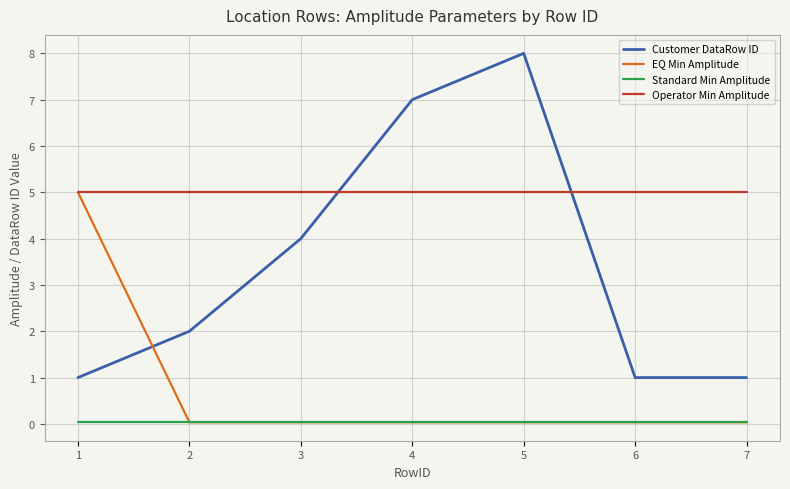

True or false: Customer DataRow ID has a value of 0.3 at 6.

False